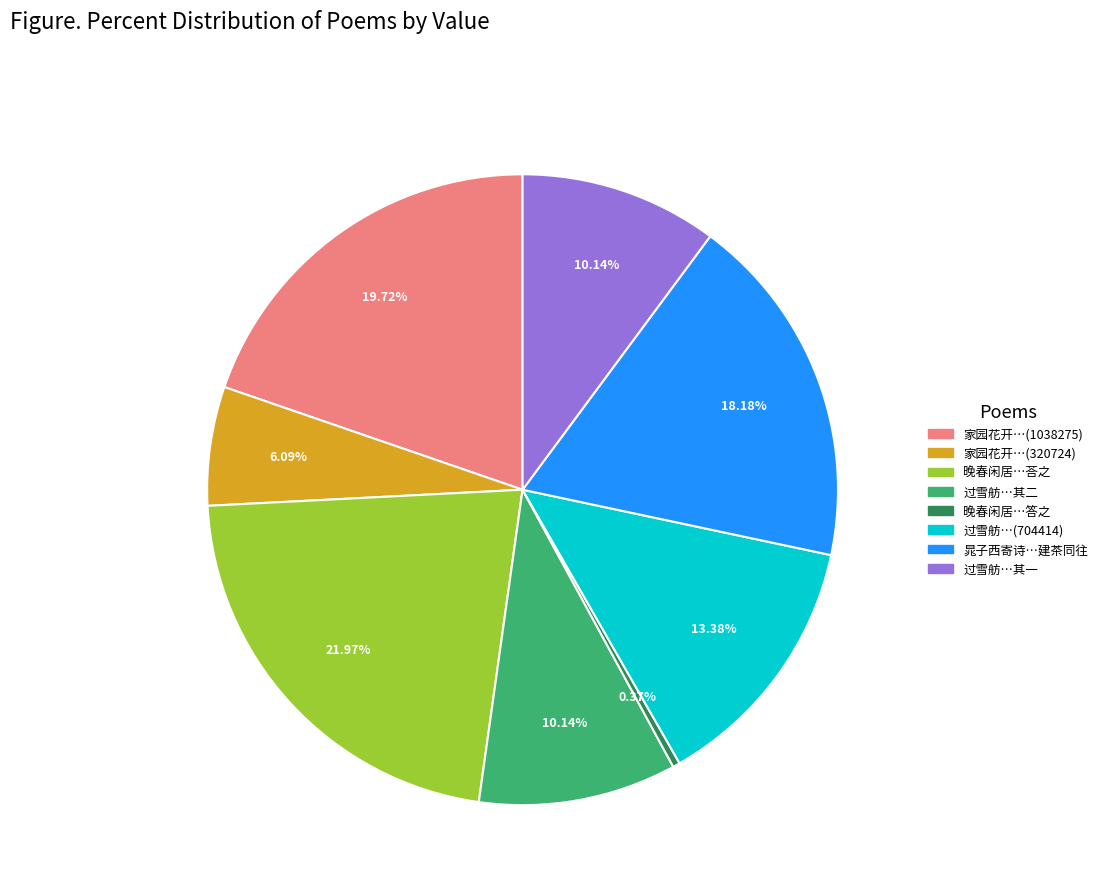

Is there any slice that represents more than half of the pie?

No